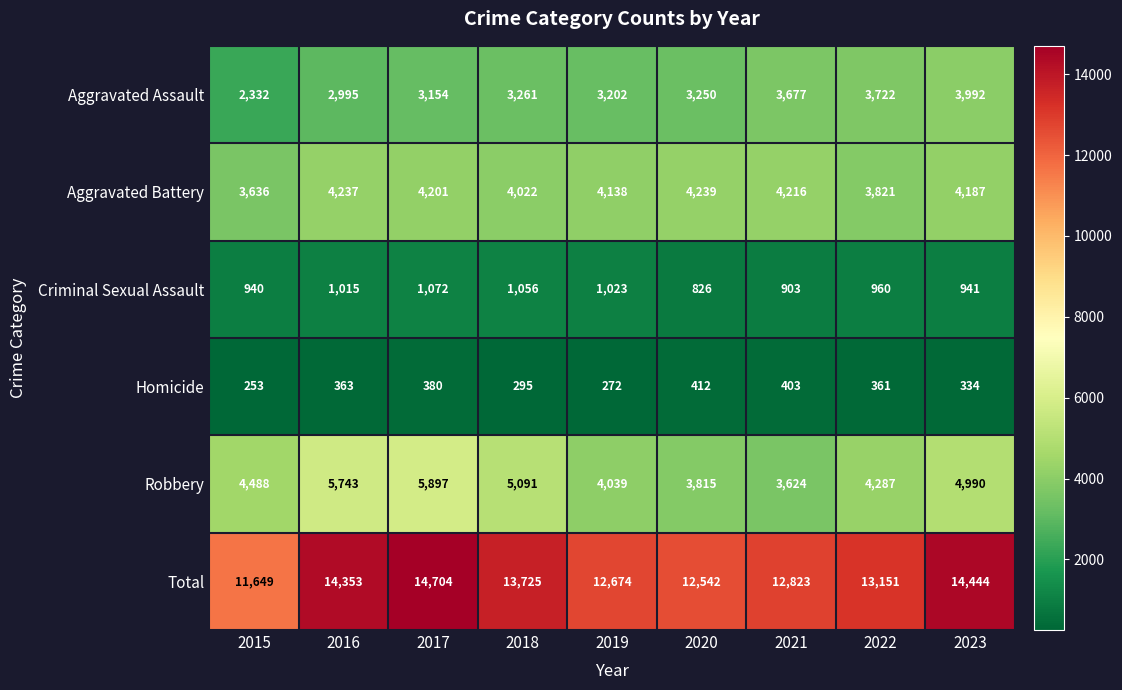

Where does the Total series first go above 13151?

2016